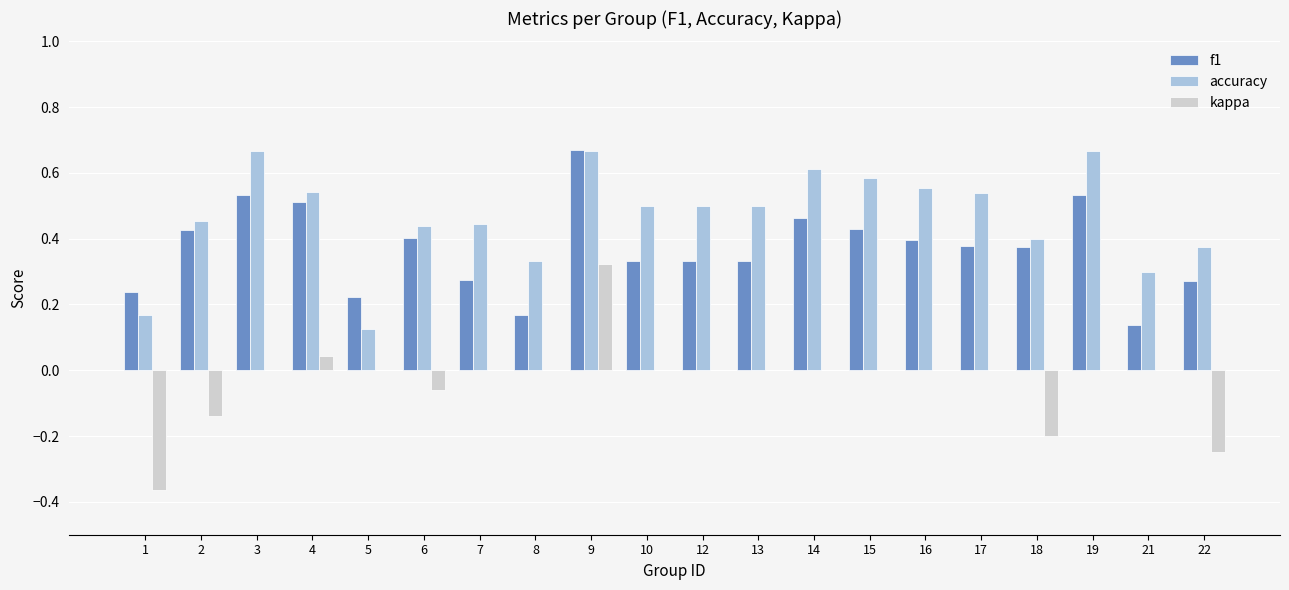

What is the sum of all f1 values?

7.4